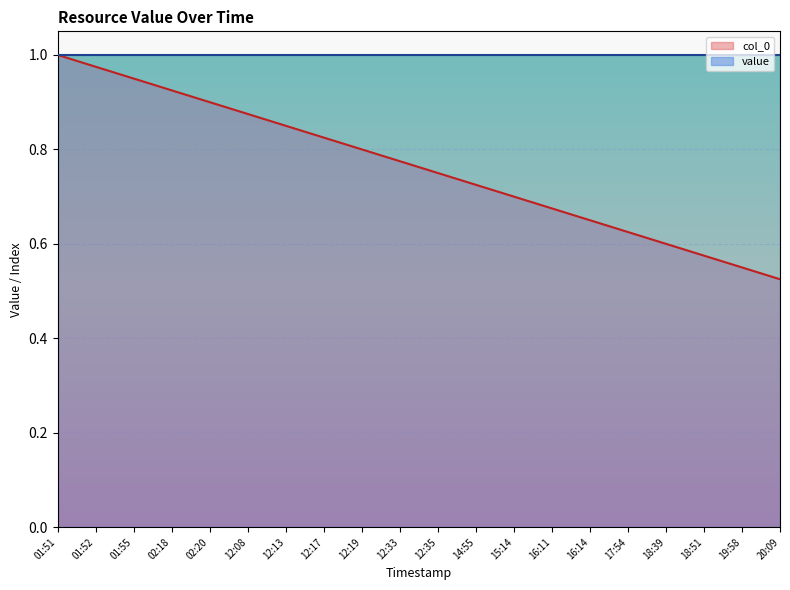

What is the sum of all values?

15.2